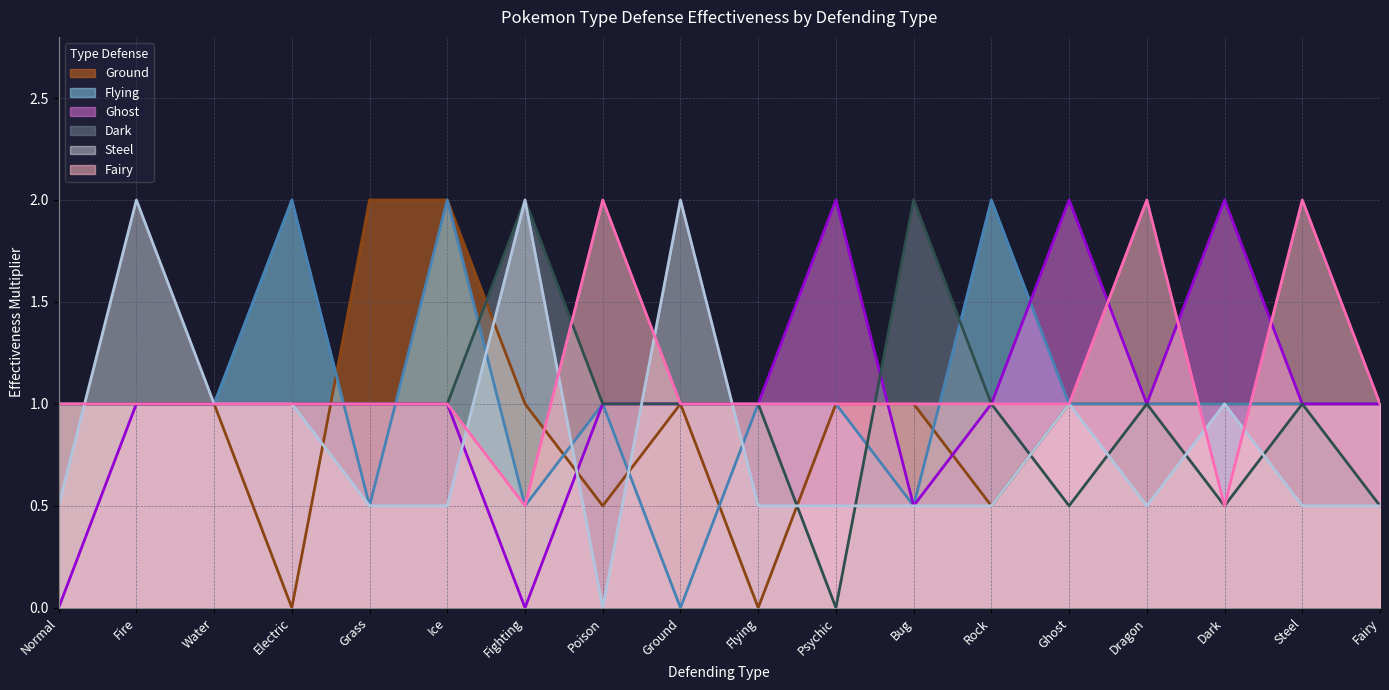

Which series changed the most between Poison and Flying?

Fairy